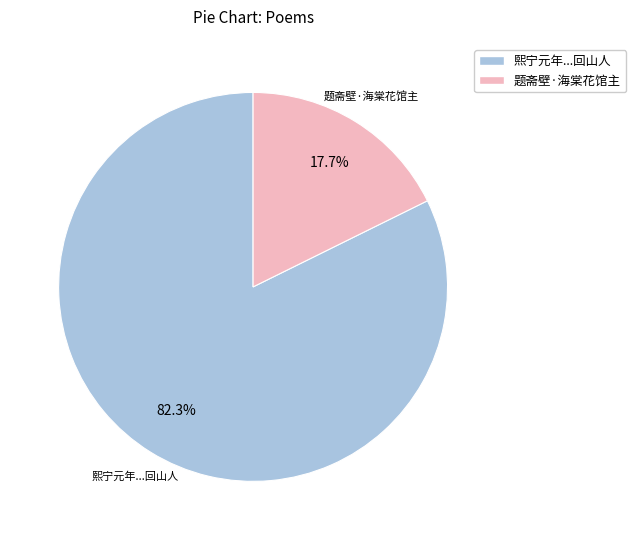

Which category accounts for the majority?

熙宁元年...回山人